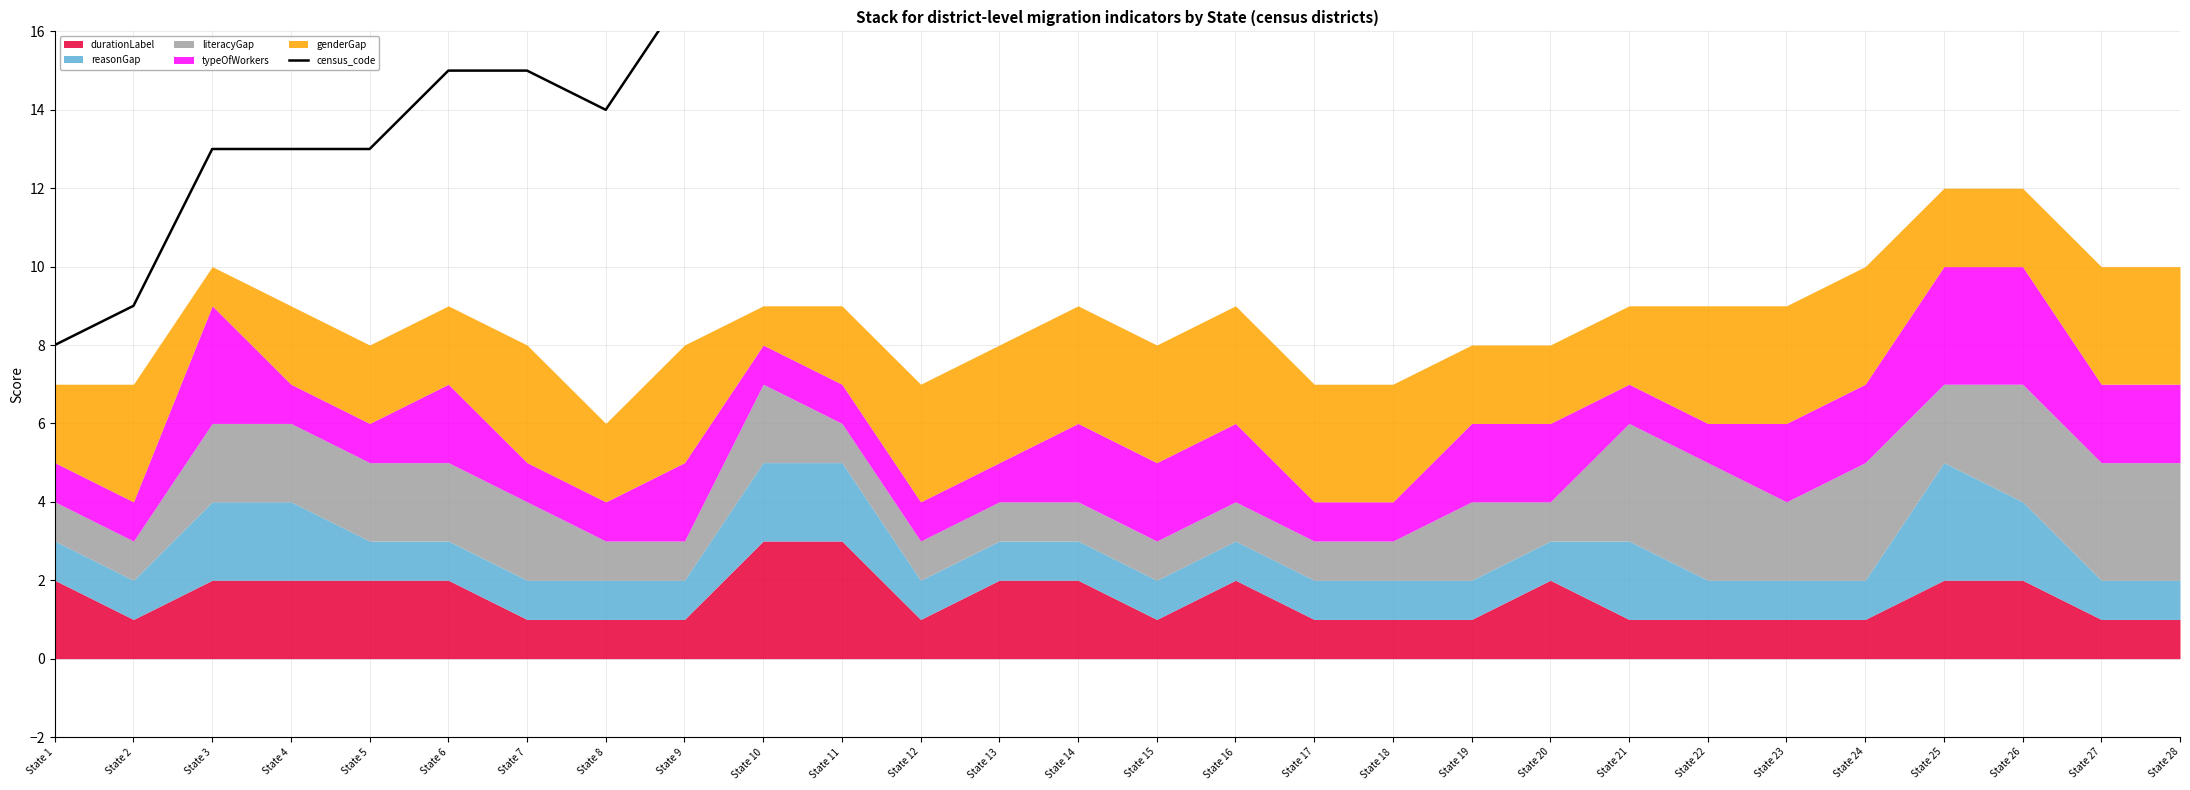

At which label does the data first exceed 23?

State 16